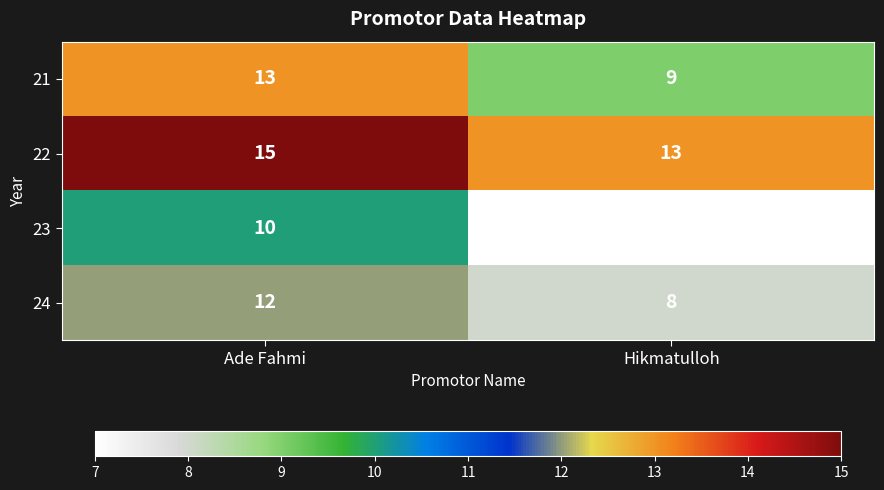

What is the sum of the 21 values at Hikmatulloh and Ade Fahmi?

22